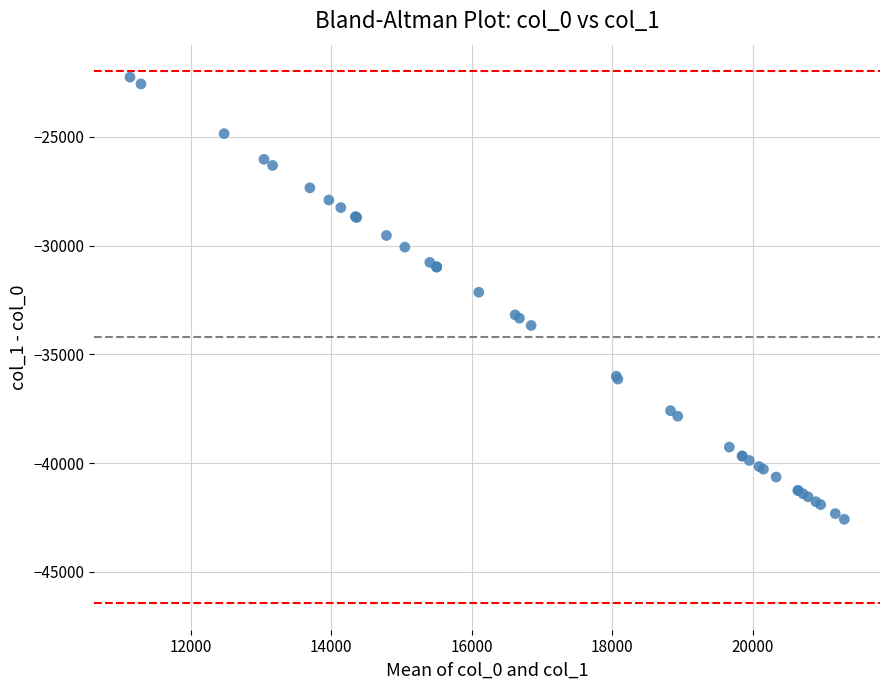

What Y value in the scatter plot is closest to -32417?

-32142.2